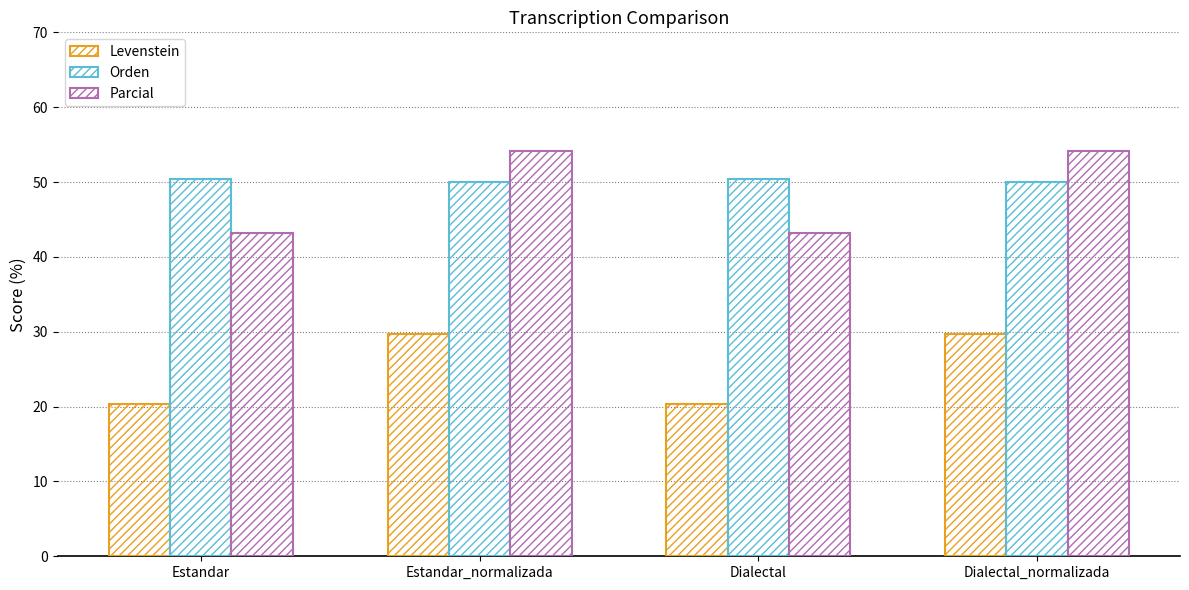

What position from the left is Dialectal?

3